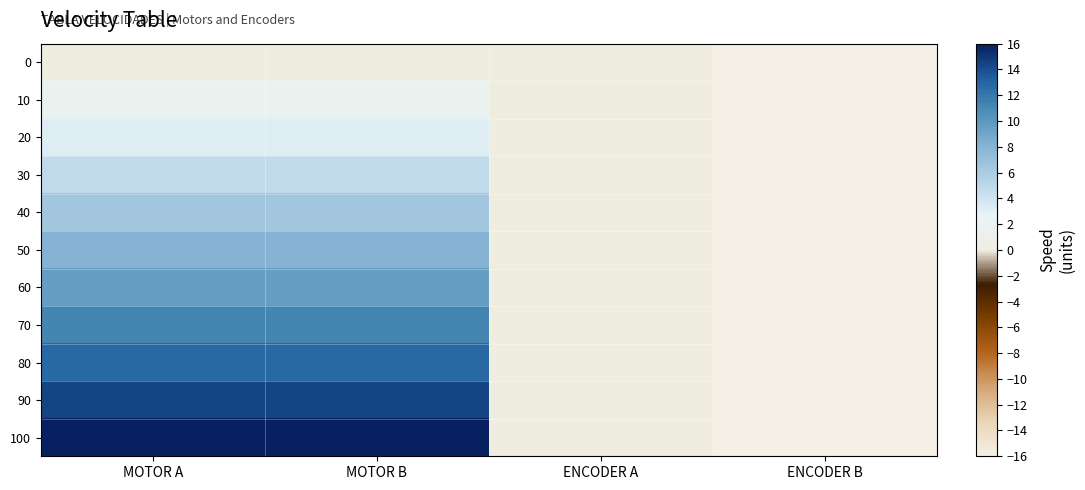

At which category is the sum across all series the highest?

MOTOR A